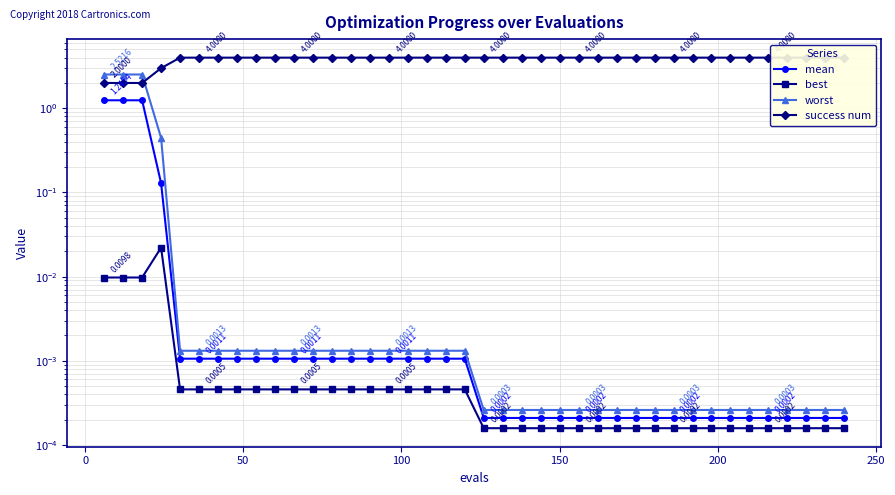

True or false: success num has a value of 6.4 at 31.

False